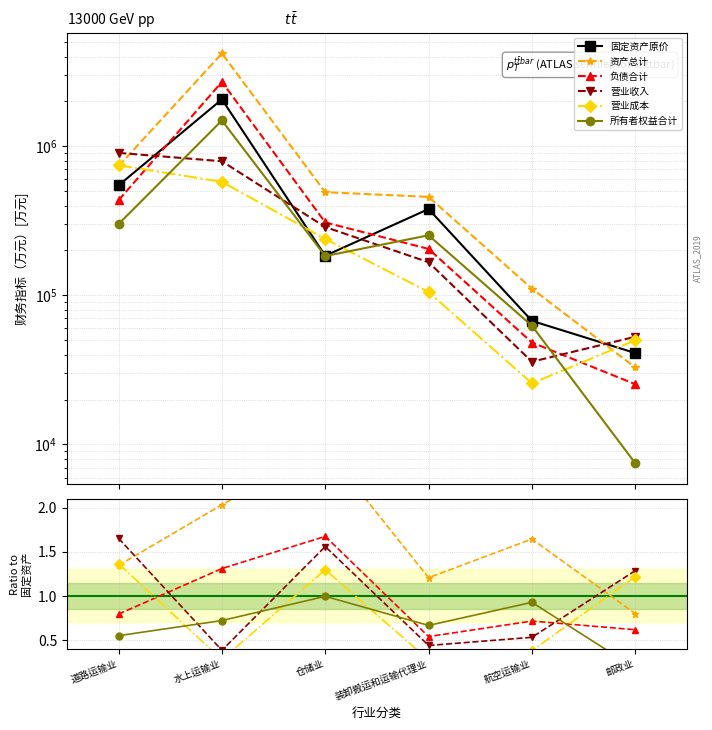

True or false: 负债合计 and 固定资产原价 intersect in this chart.

False